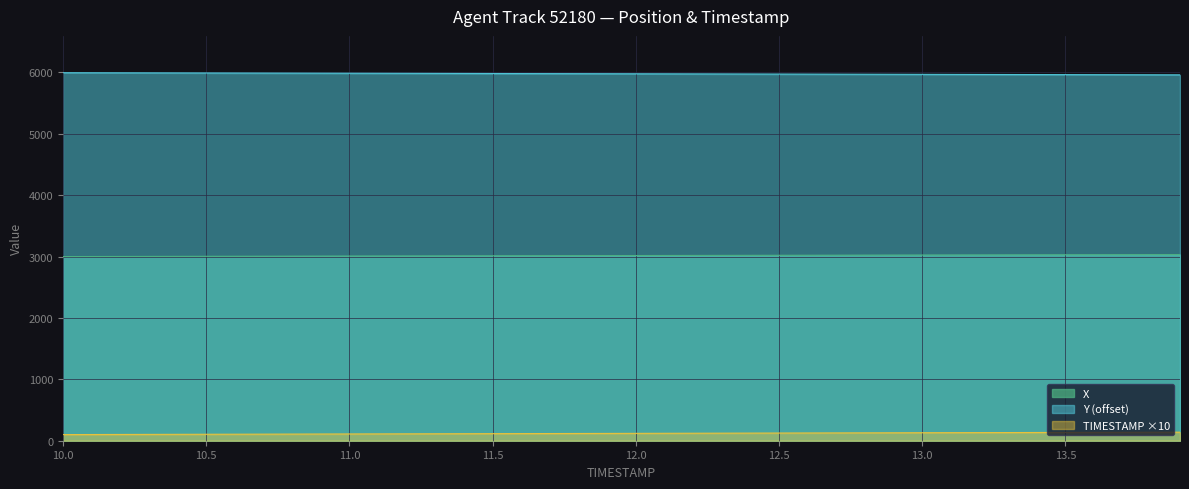

Which series has the widest spread of values?

TIMESTAMP